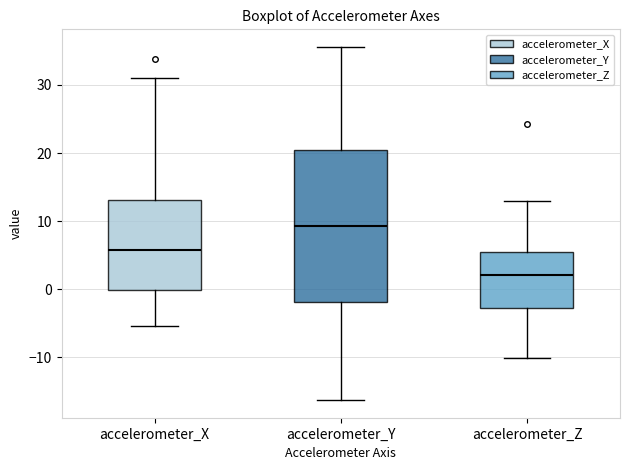

Comparing the boxes themselves (not the whiskers), which one is the tallest?

accelerometer_Y